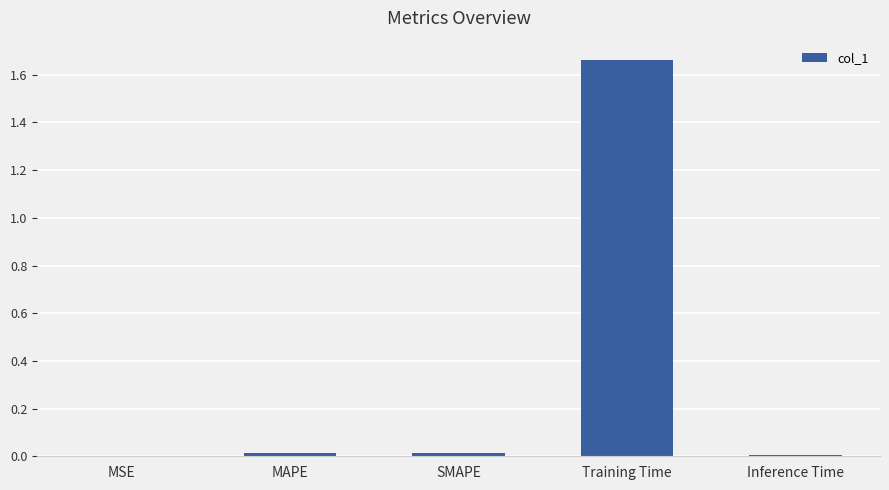

Which category has the highest value across all series?

Training Time